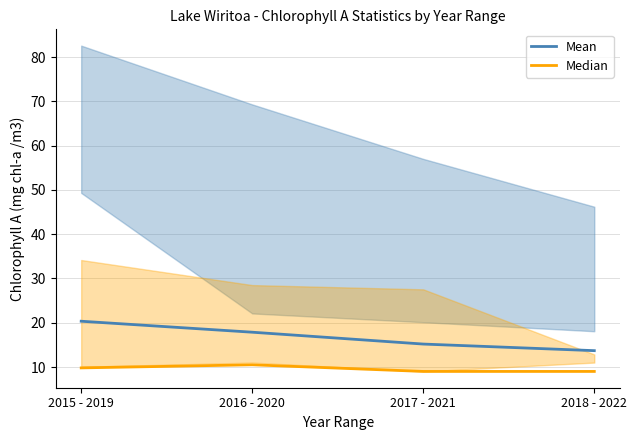

Which series has the largest total across all categories?

Mean